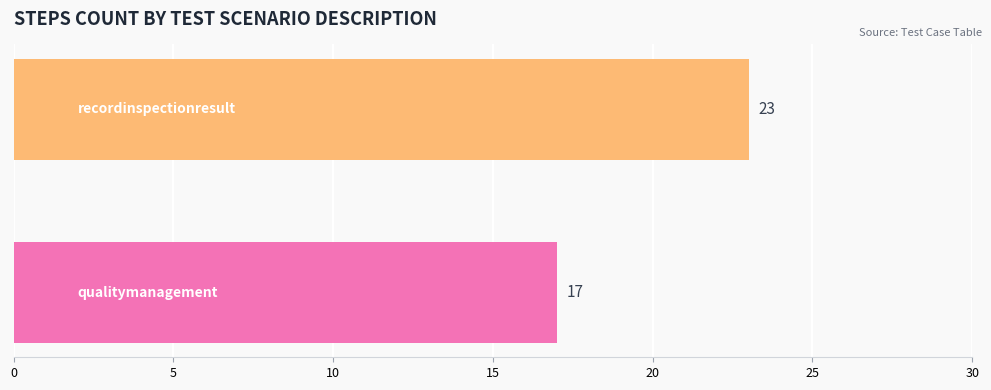

Reading bottom to top, list all the values displayed in this chart.

17	23